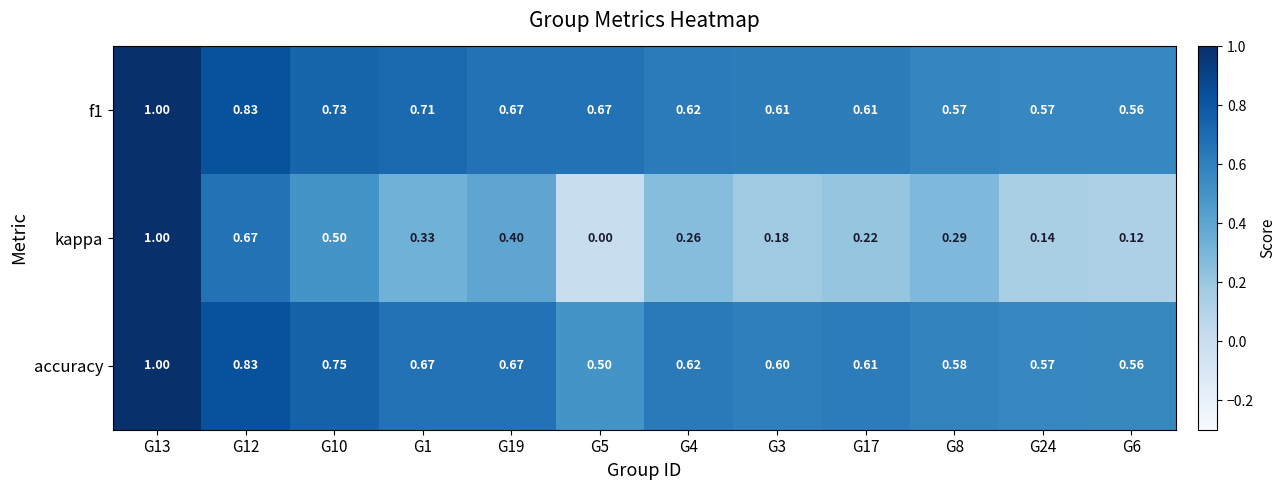

Which series changed the most between G24 and G6?

kappa